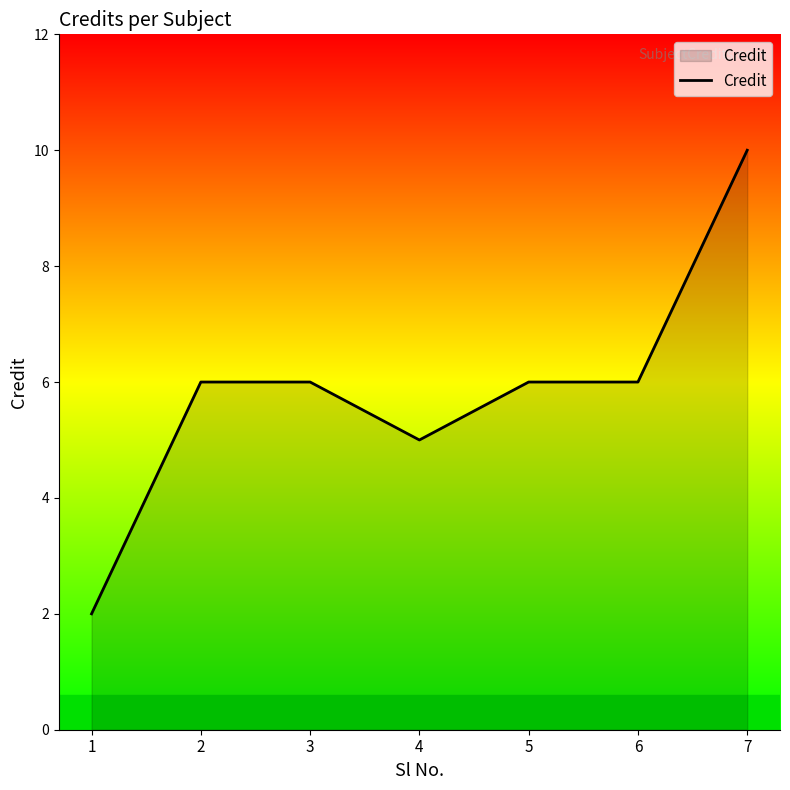

Approximately how many times larger is the value at 1 compared to 2?

0.3